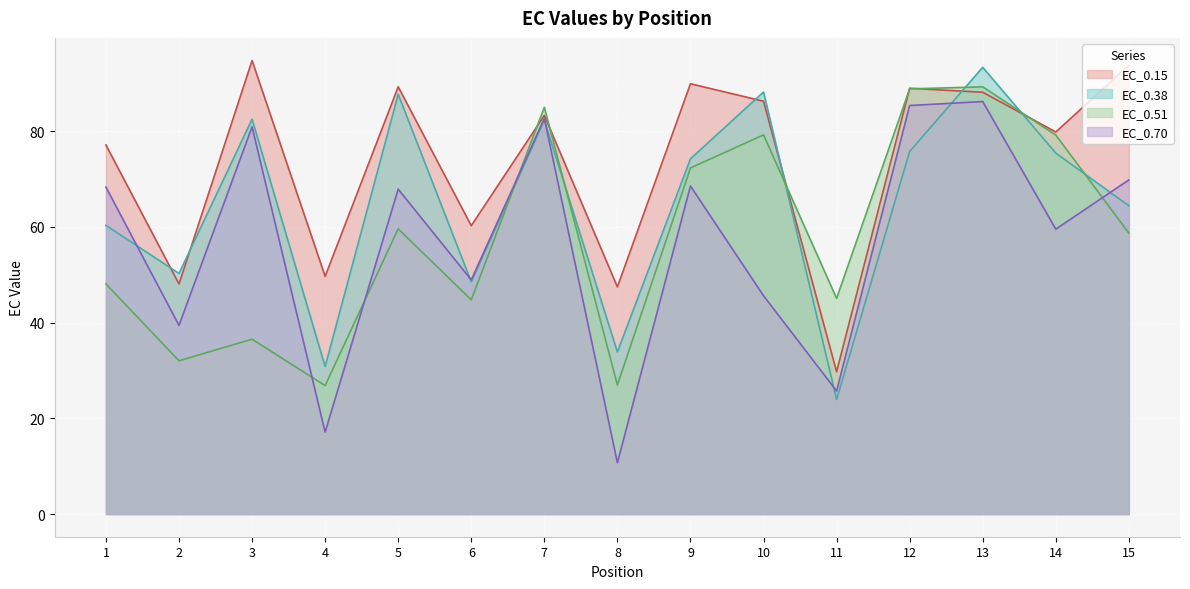

What are all the series names shown in the legend?

EC_0.15, EC_0.38, EC_0.51, EC_0.70